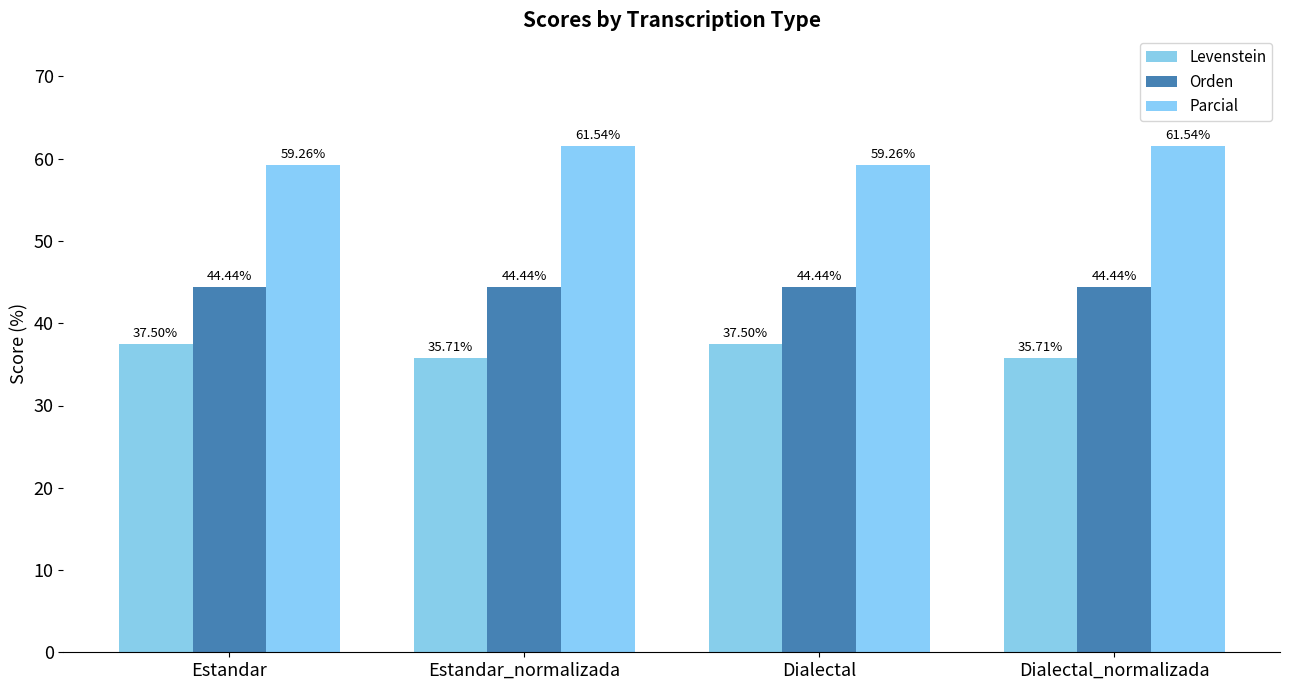

Which series has the largest total across all categories?

Parcial